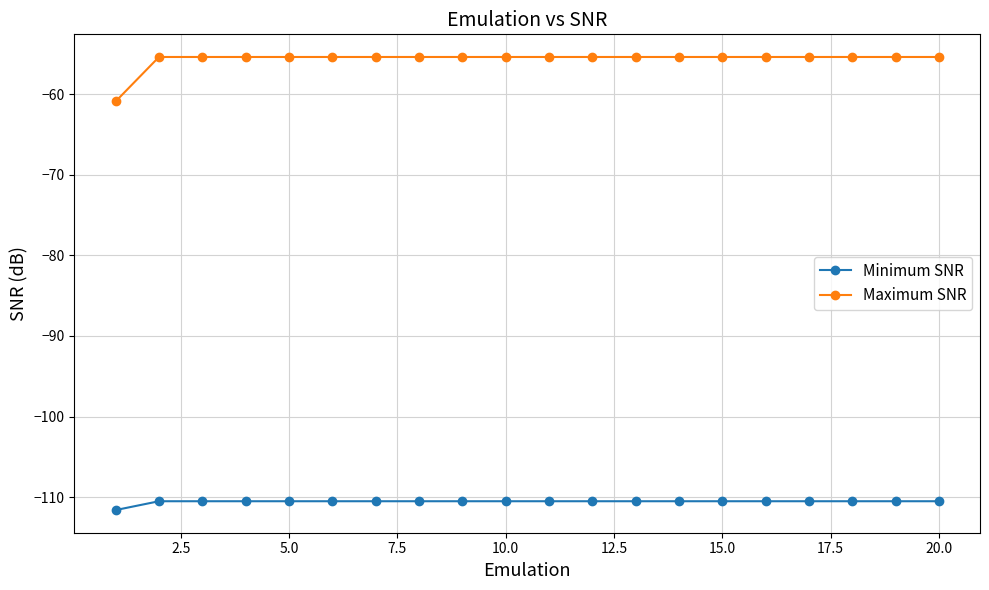

What are all the series names shown in the legend?

Minimum SNR, Maximum SNR